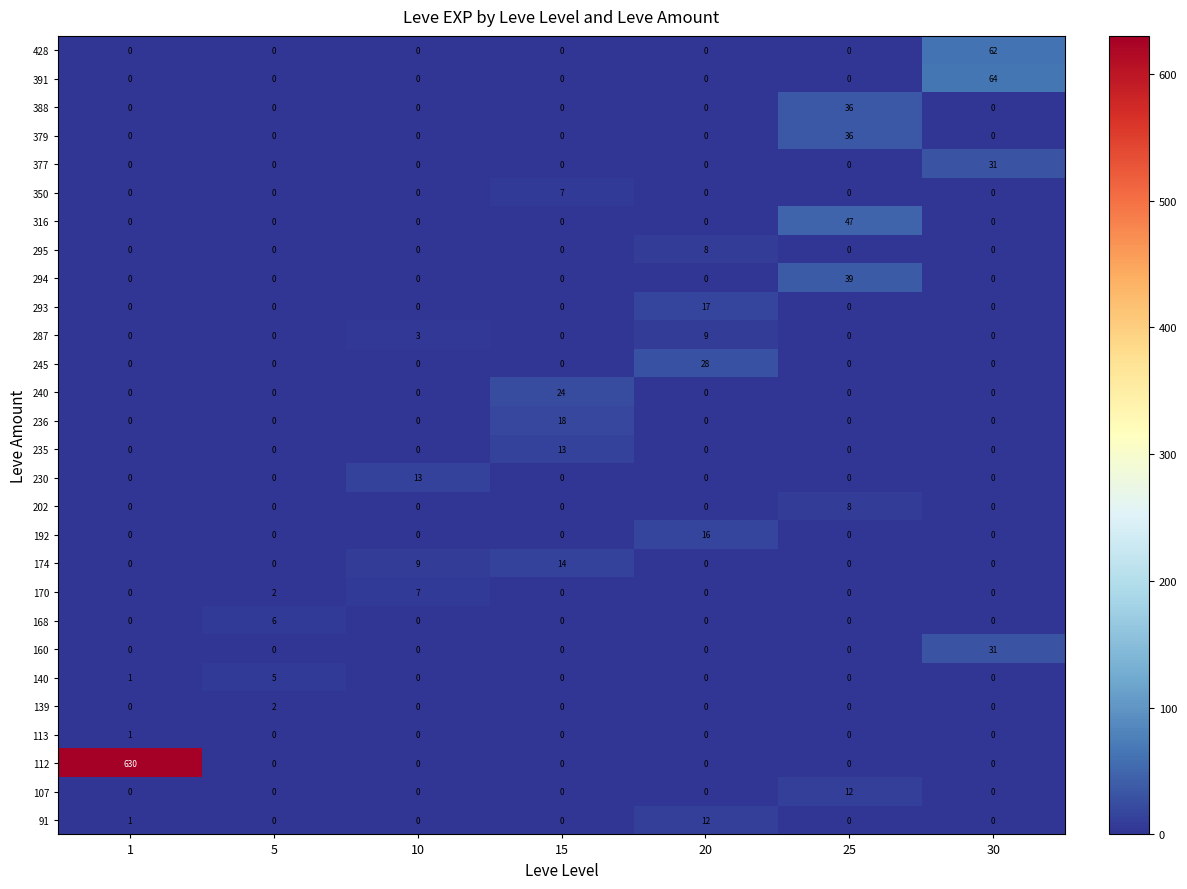

Which series has the largest range (max minus min)?

112